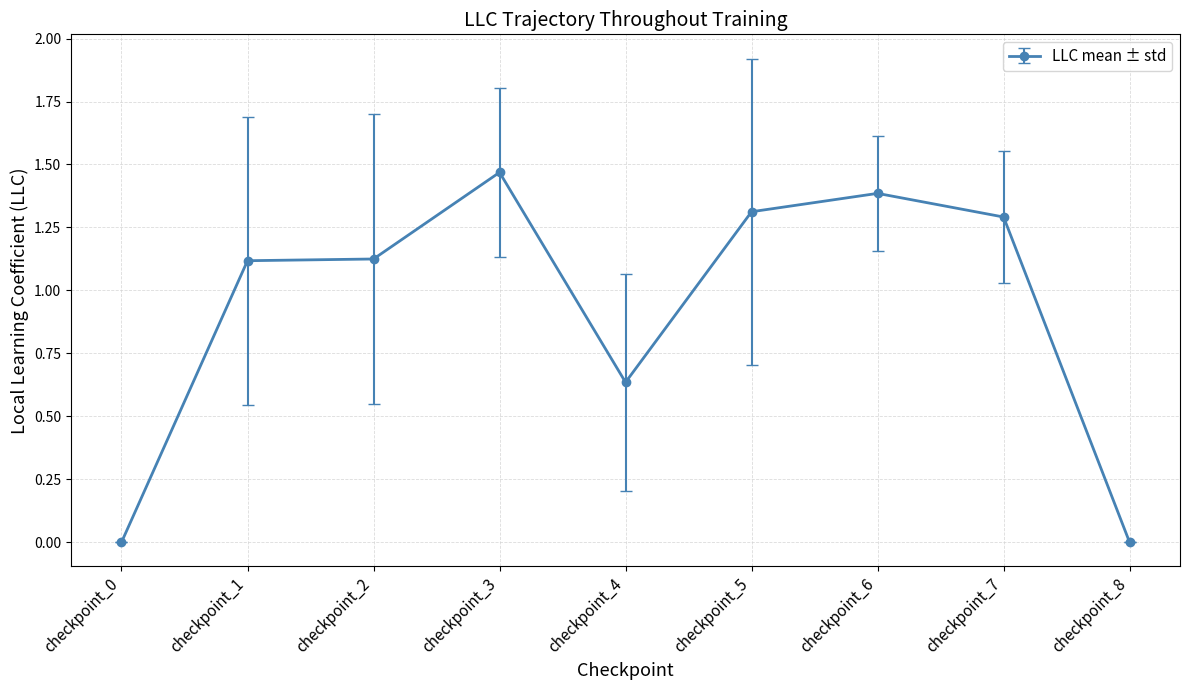

True or false: there are more than 1 points higher than both neighbors.

True